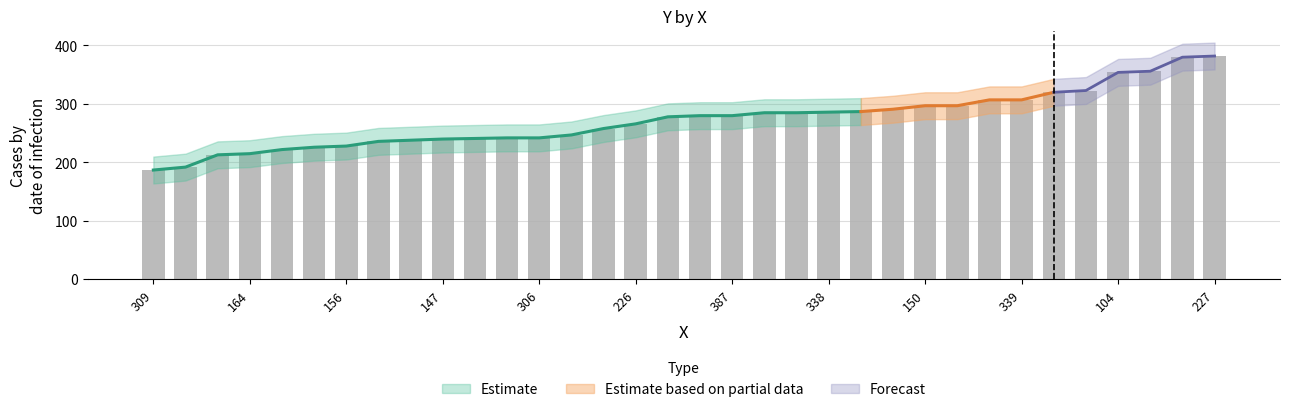

Which has a higher value, 182 or 309?

309